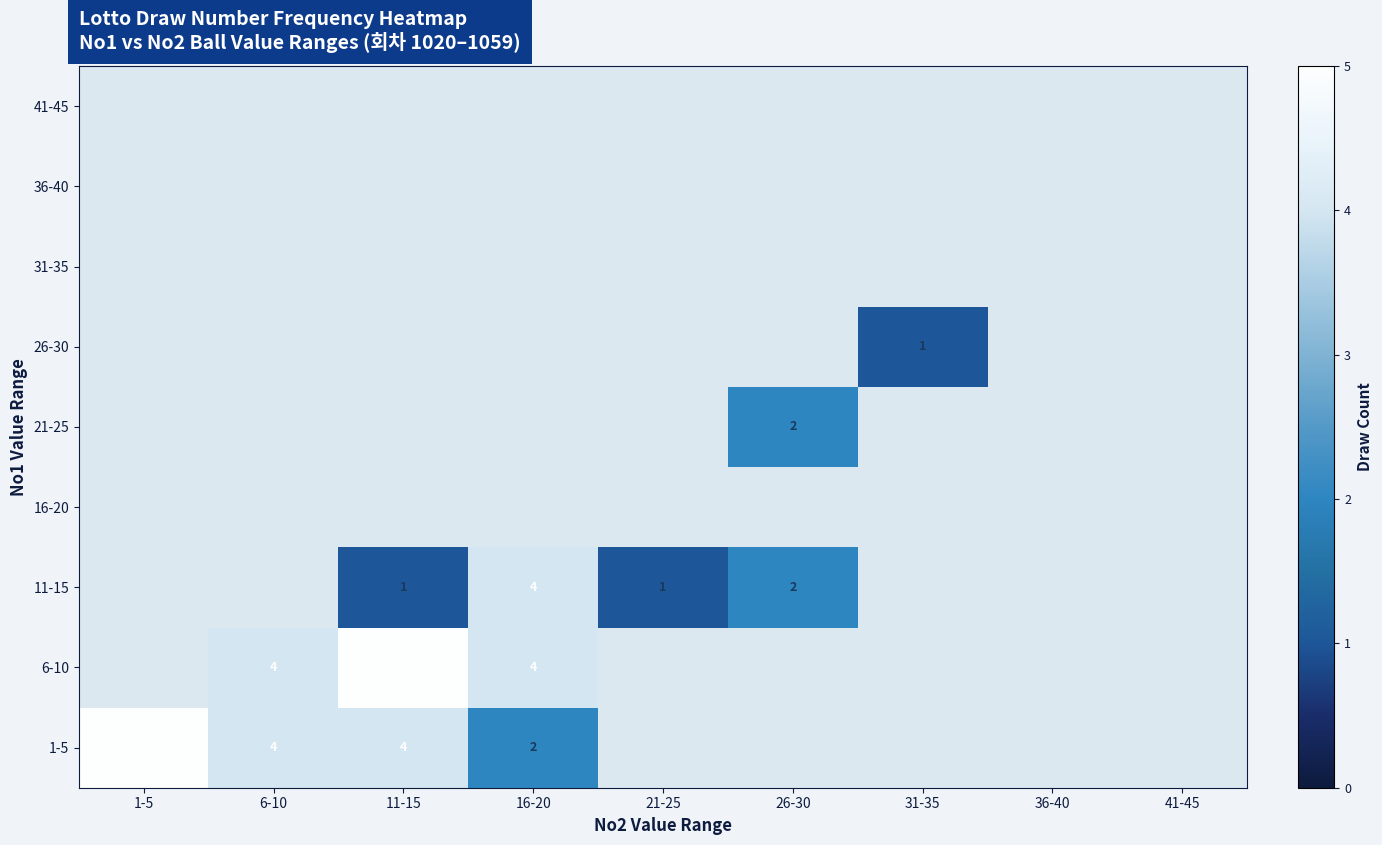

True or false: 11-15 has a value of 1 at 11-15.

True